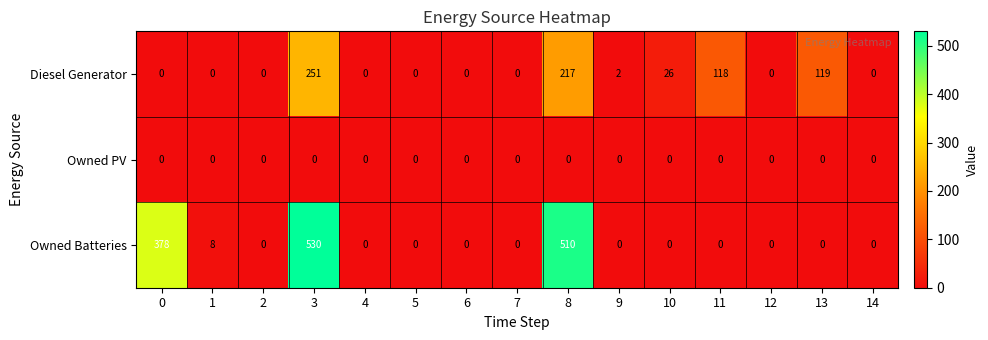

True or false: Diesel Generator has a value of 13 at 10.

False